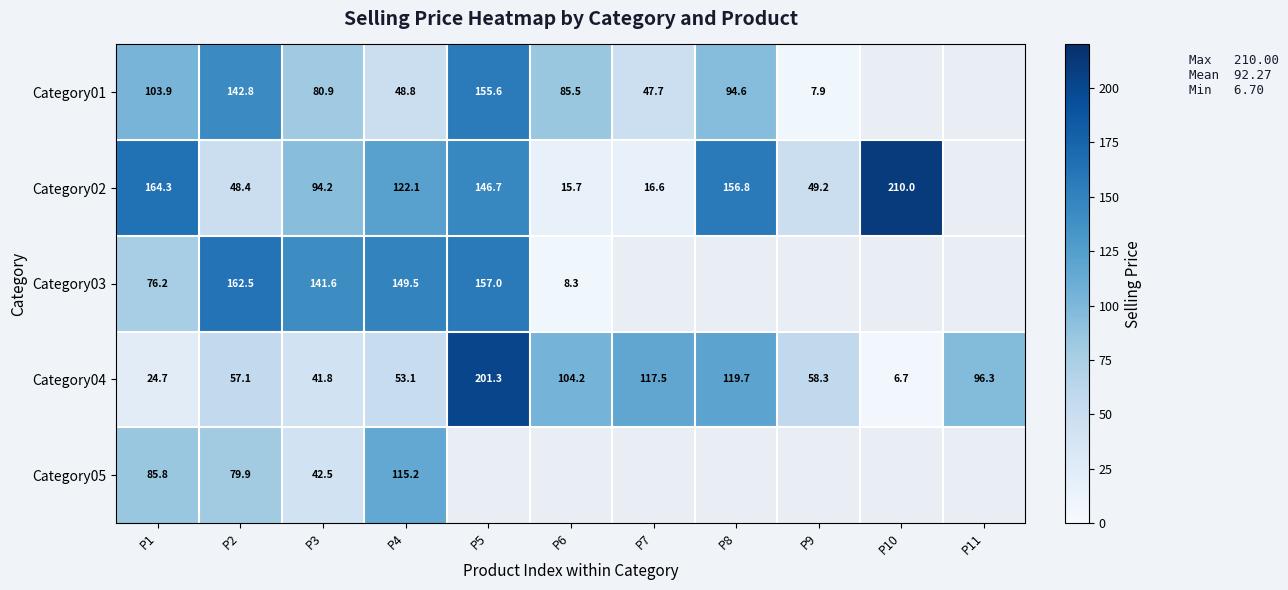

Where is Category04 nearest to the value 103?

P6